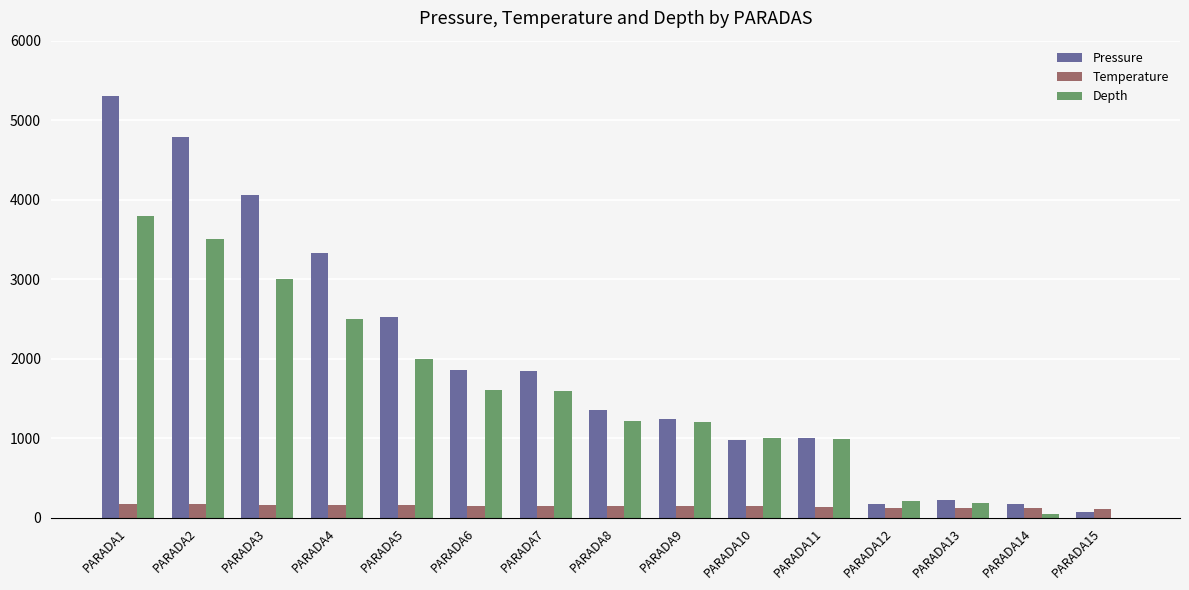

The value of Pressure at PARADA2 is 4789.2. True or false?

True